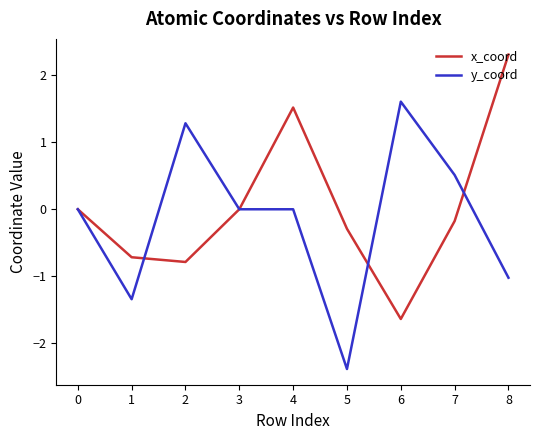

True or false: x_coord has a value of -0.0 at 3.

True